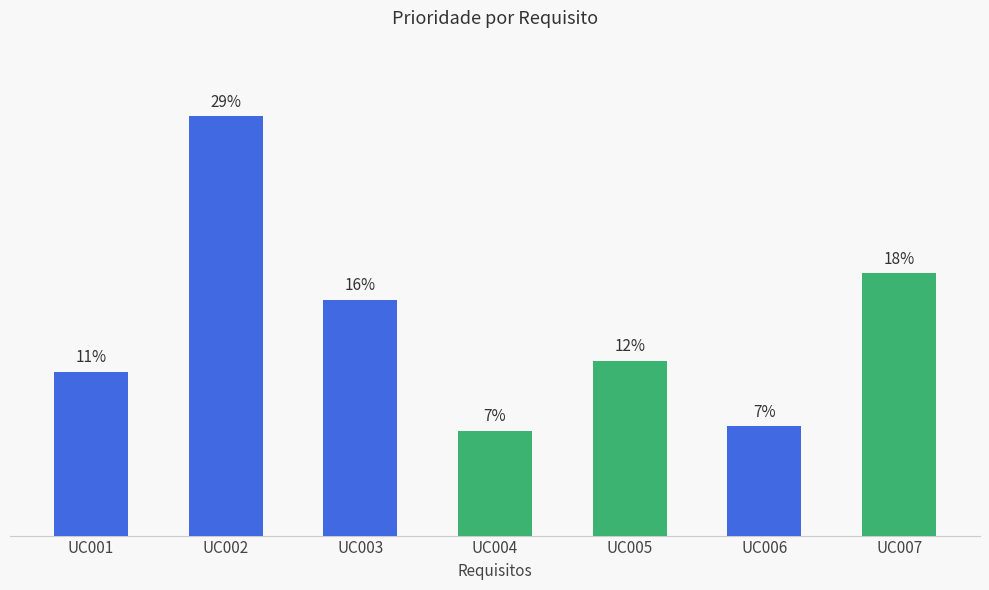

What is the value of the 2nd bar from the left?

192